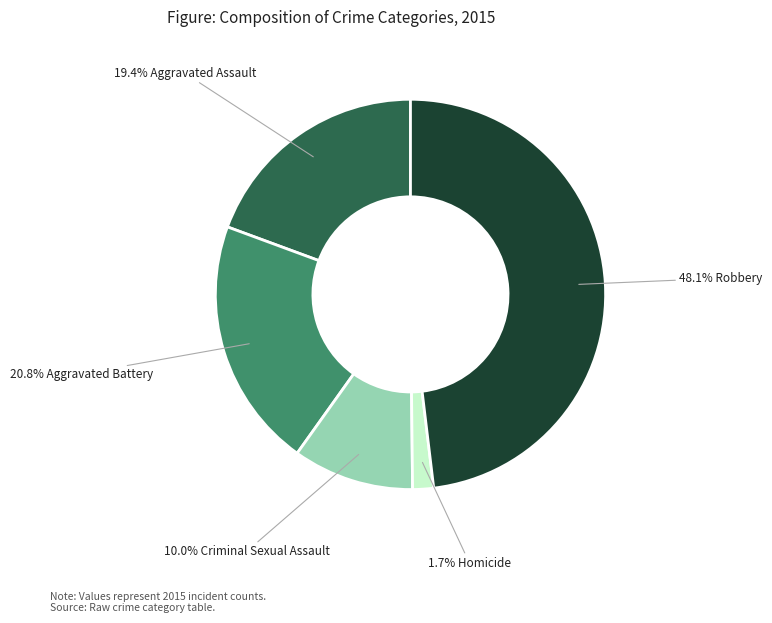

How many slices are in this pie chart?

5